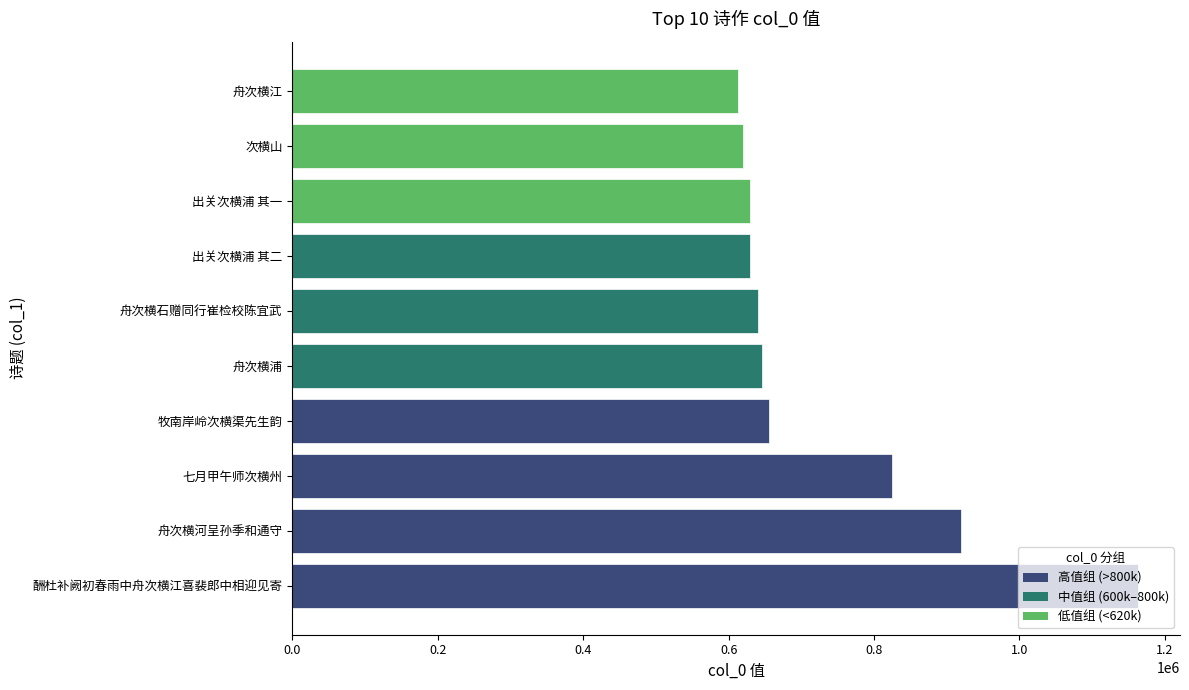

The value at 酬杜补阙初春雨中舟次横江喜裴郎中相迎见寄 is 1162674. True or false?

True